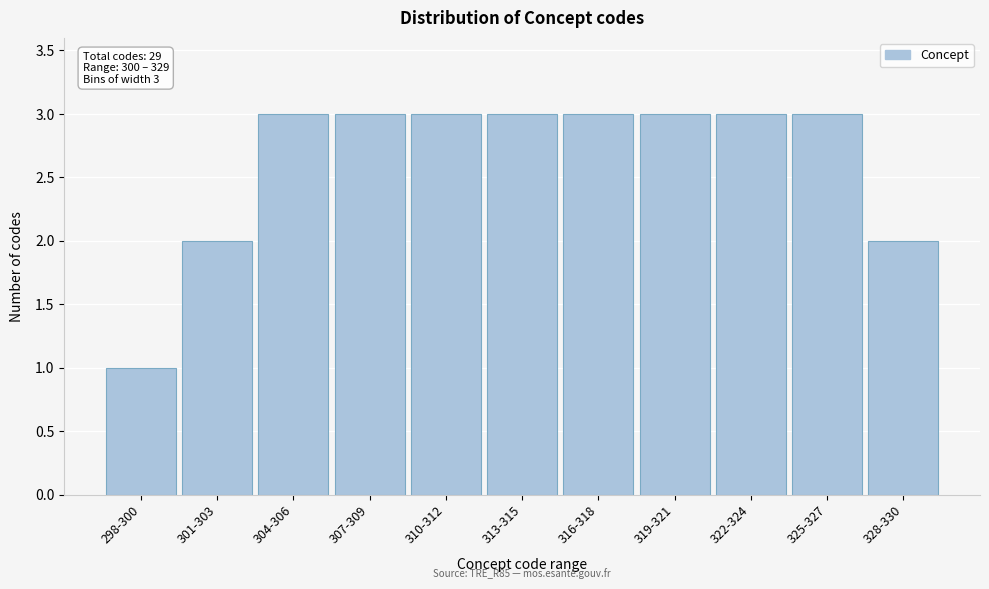

Reading right to left, transcribe all the data shown in this chart.

2	3	3	3	3	3	3	3	3	2	1